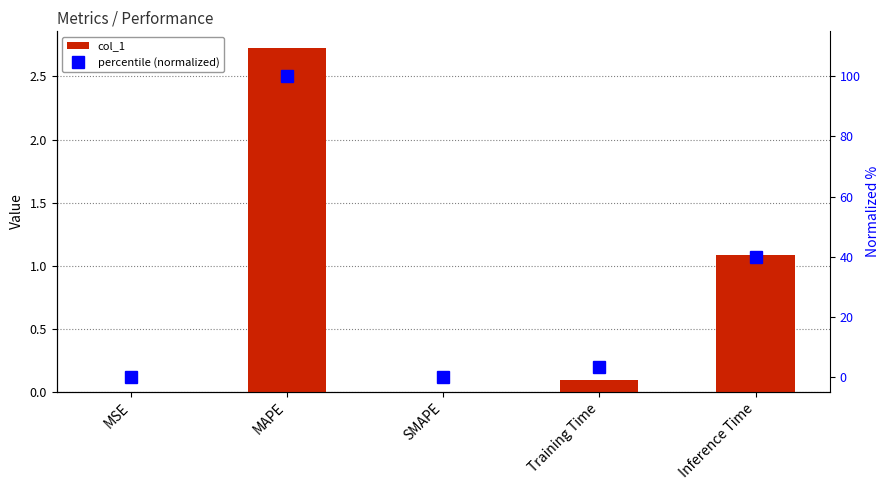

What is the greatest value displayed?

100.0